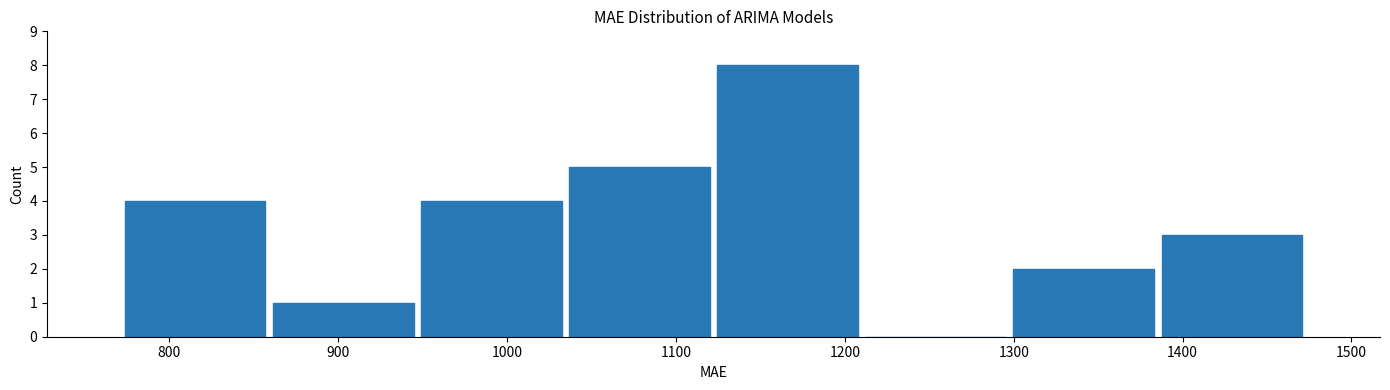

What is the height of the bar covering 860 to 950 on the x-axis? Neither the bar edges nor the heights are printed on the chart, so give them approximately, as read against the axes.

1